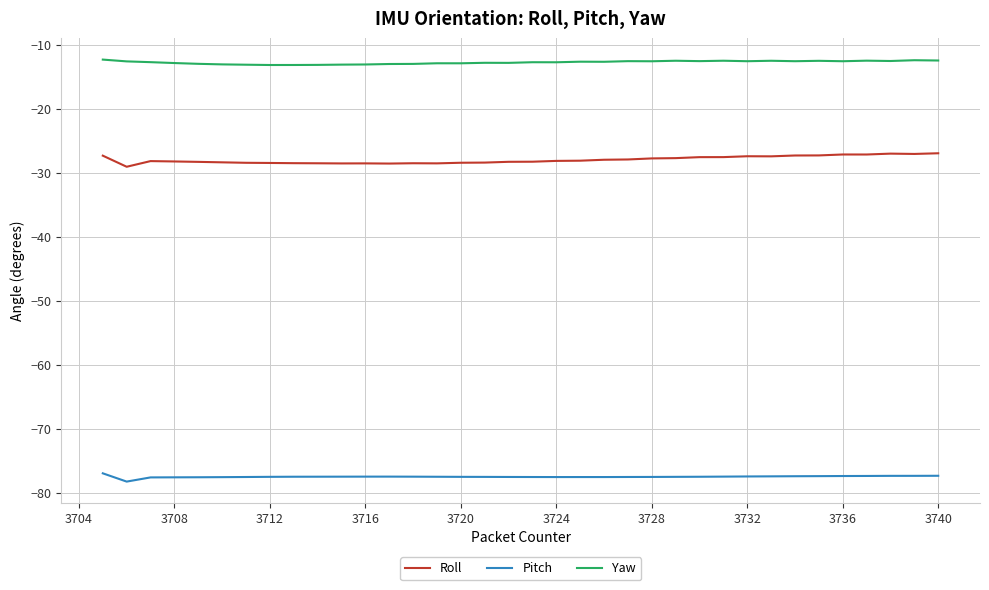

True or false: Roll and Pitch intersect in this chart.

False